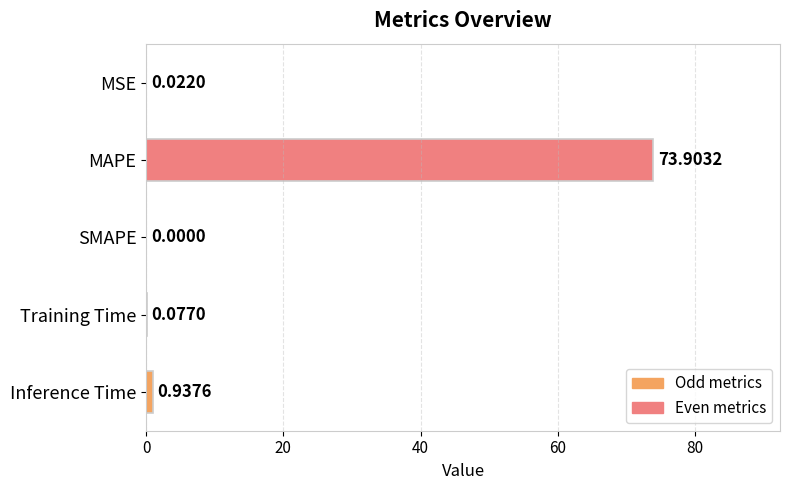

Which category has the highest value across all series?

MAPE